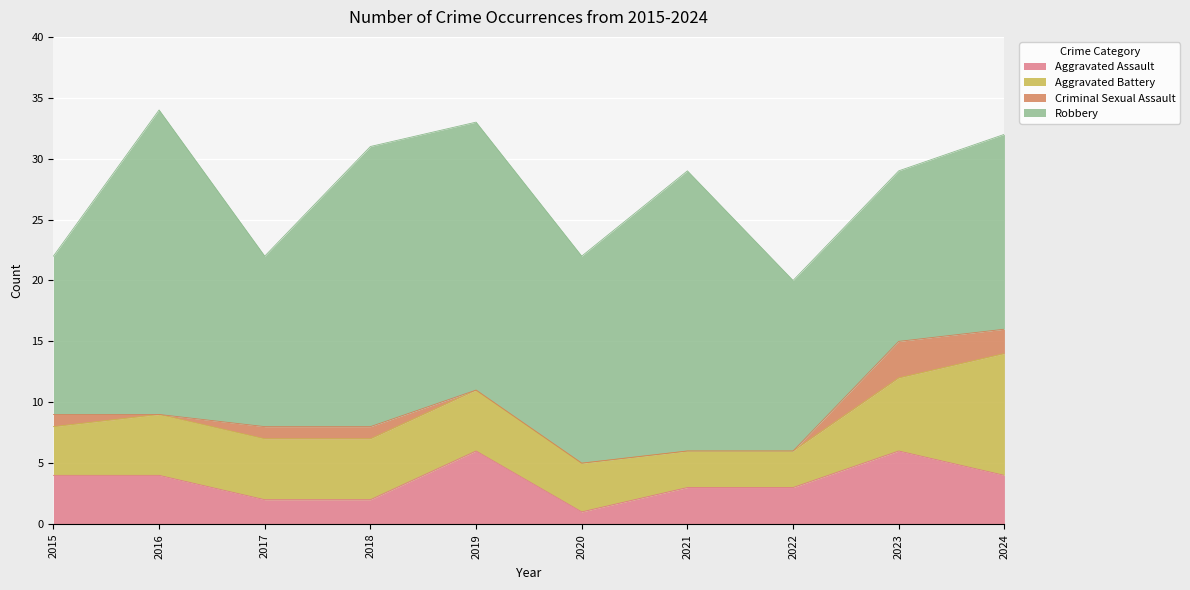

Count the number of data series in this chart.

4